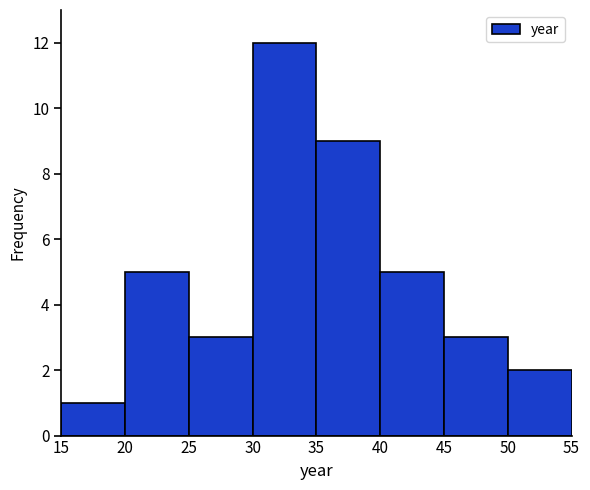

What is the height of the bar covering 20 to 25 on the x-axis? The values are not printed on the chart, so give them approximately, as read against the axis.

5